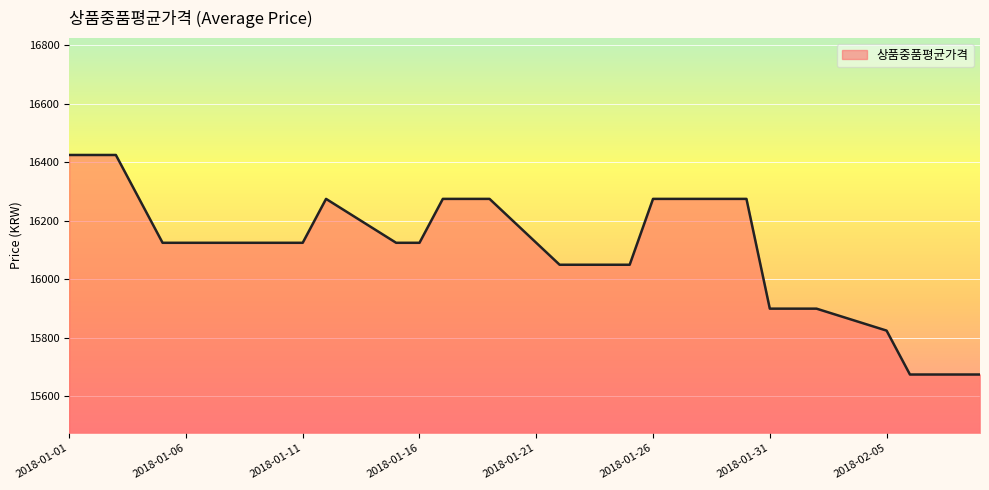

What is the difference between the maximum and minimum values?

750